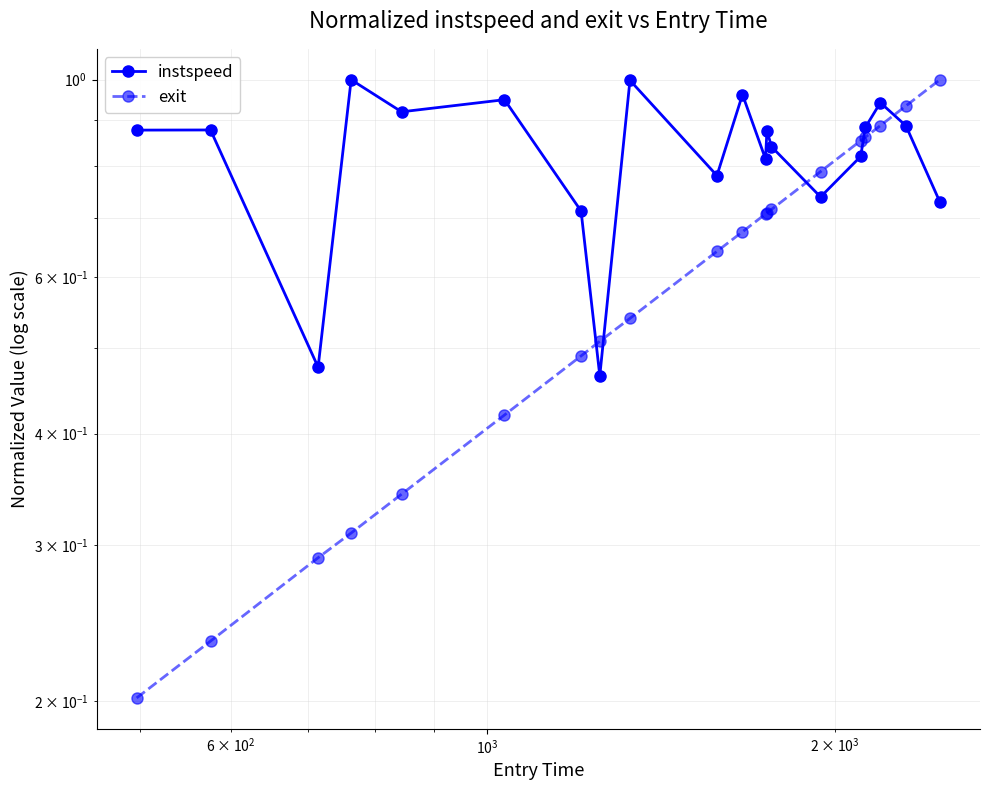

Reading right to left, list all the values displayed in this chart.

instspeed: 0.7	0.9	0.9	0.9	0.8	0.7	0.8	0.9	0.8	1.0	0.8	1.0	0.5	0.7	0.9	0.9	1.0	0.5	0.9	0.9
exit: 1.0	0.9	0.9	0.9	0.9	0.8	0.7	0.7	0.7	0.7	0.6	0.5	0.5	0.5	0.4	0.3	0.3	0.3	0.2	0.2